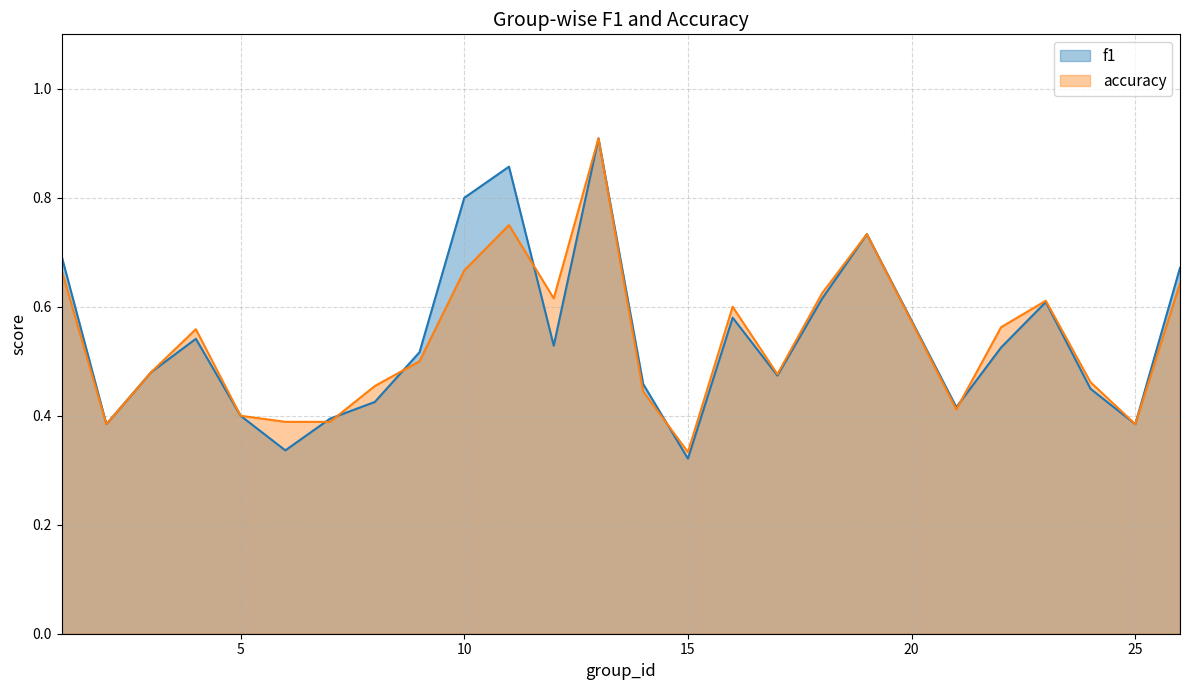

Is the value of f1 at 11 greater than the value of accuracy at 5?

Yes